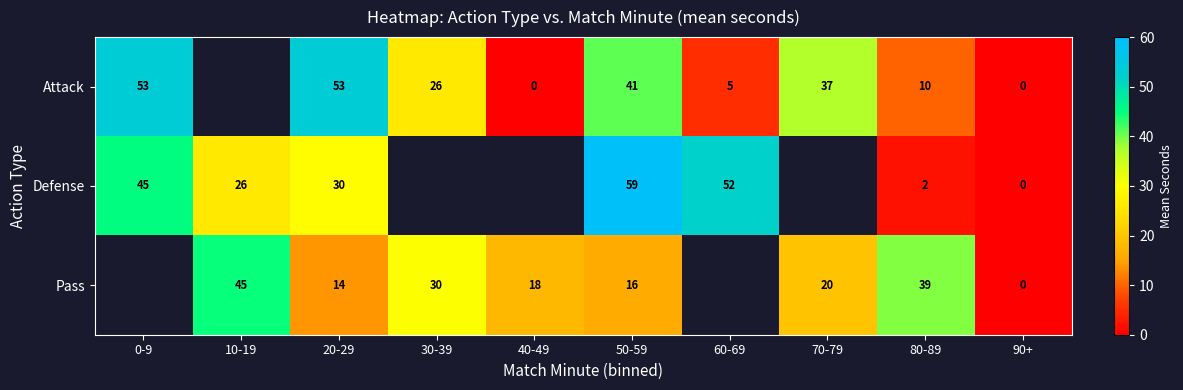

Which series changed the most between 20-29 and 80-89?

Attack